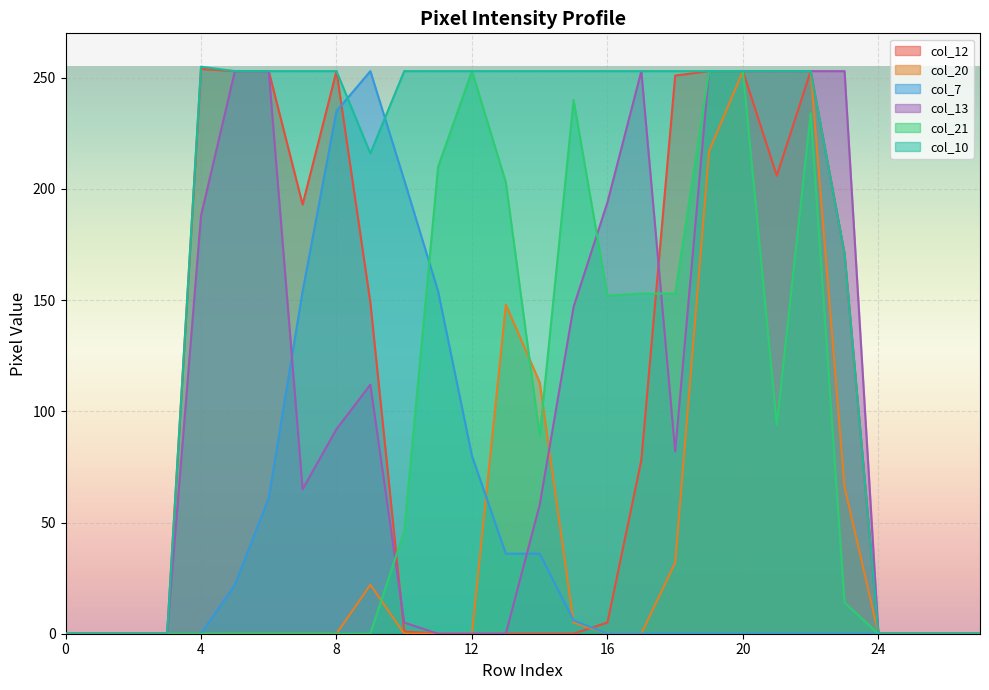

Reading left to right, list all the values displayed in this chart.

col_12: 0	0	0	0	254	253	253	193	253	149	1	0	0	0	0	0	5	78	251	253	253	206	253	171	0	0	0	0
col_20: 0	0	0	0	0	0	0	0	0	22	0	0	0	148	113	5	0	0	32	217	253	253	253	66	0	0	0	0
col_7: 0	0	0	0	0	22	61	154	235	253	204	154	80	36	36	6	0	0	0	0	0	0	0	0	0	0	0	0
col_13: 0	0	0	0	188	253	253	65	92	112	5	0	0	0	58	147	194	253	82	253	253	253	253	253	0	0	0	0
col_21: 0	0	0	0	0	0	0	0	0	0	46	210	253	203	89	240	152	153	153	253	253	94	234	14	0	0	0	0
col_10: 0	0	0	0	255	253	253	253	253	216	253	253	253	253	253	253	253	253	253	253	253	253	253	171	0	0	0	0